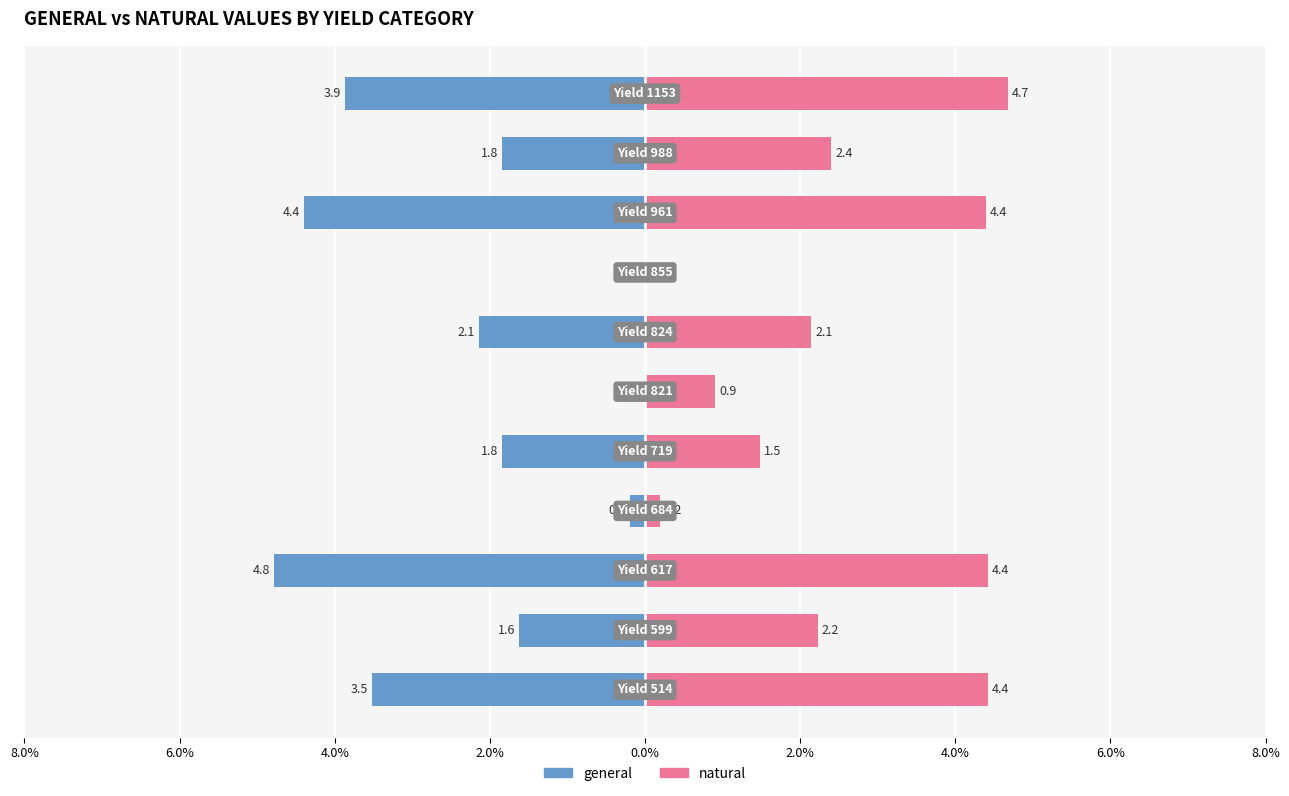

Which series has the widest spread of values?

general